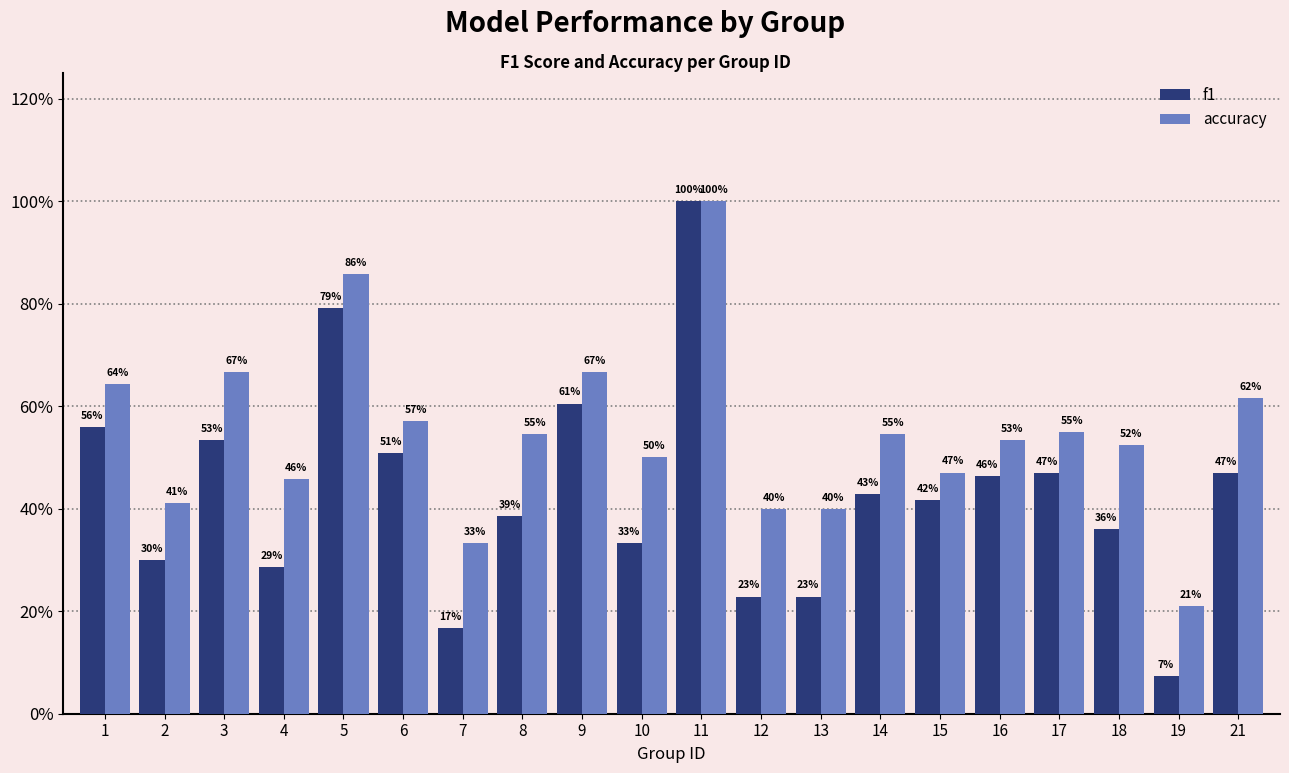

What are all the series names shown in the legend?

f1, accuracy